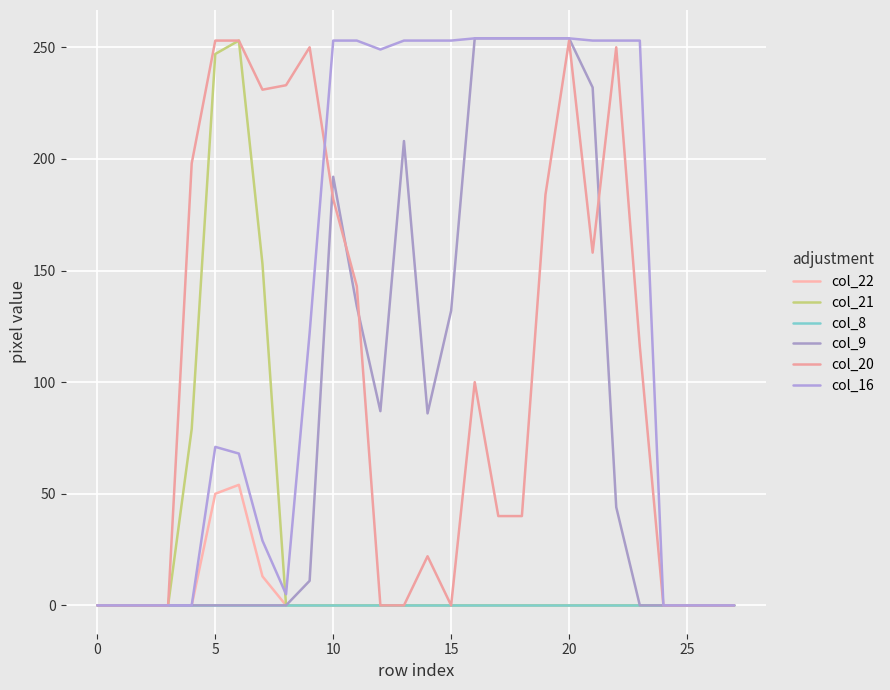

What is the average value of the col_20 series?

104